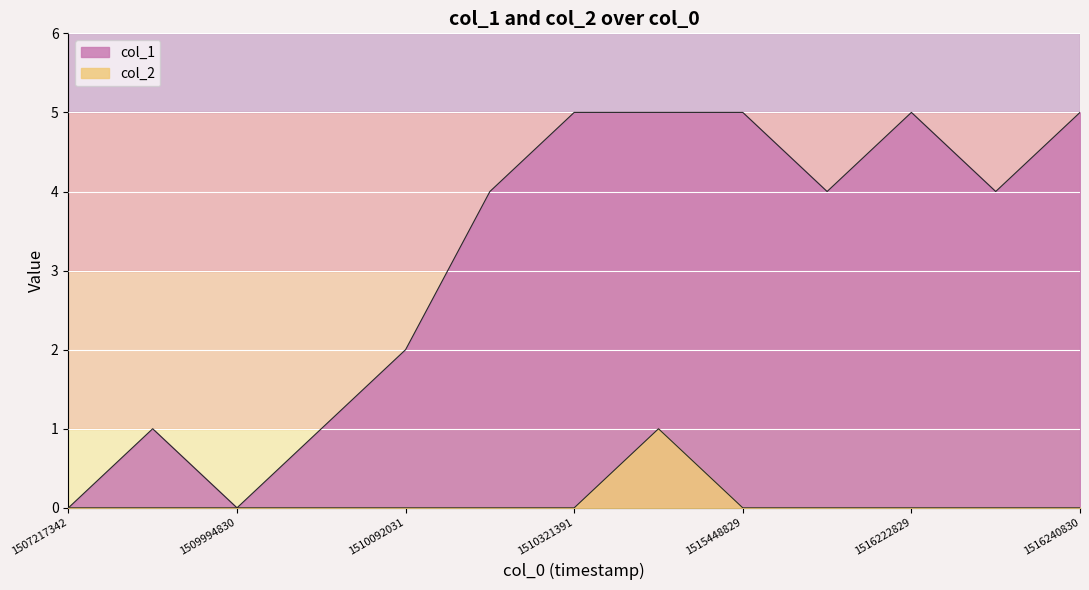

How many interior local peaks does the col_2 series have?

1